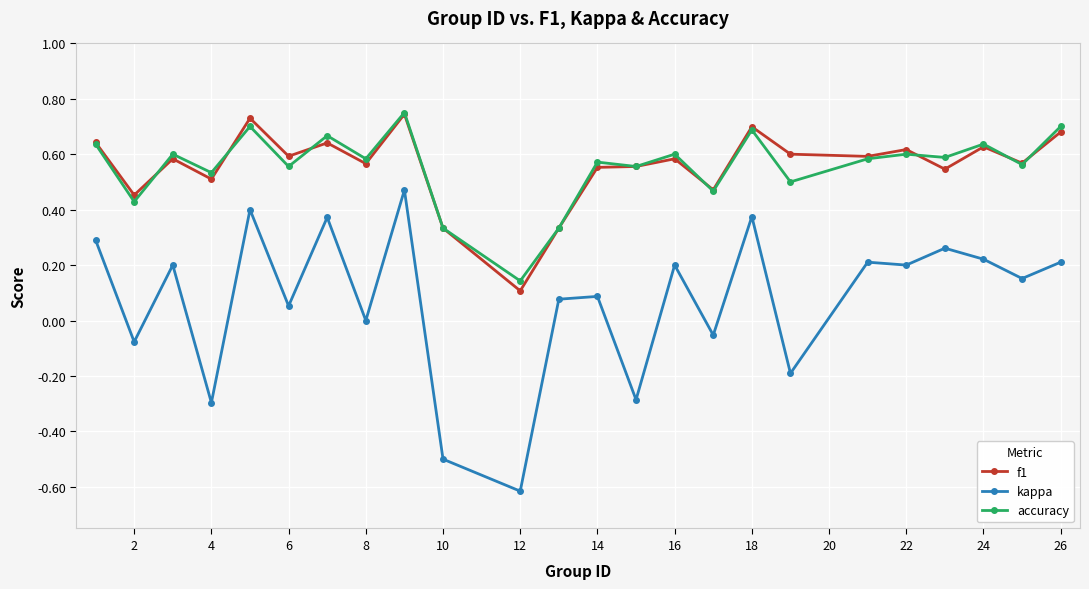

Which series has the widest spread of values?

kappa